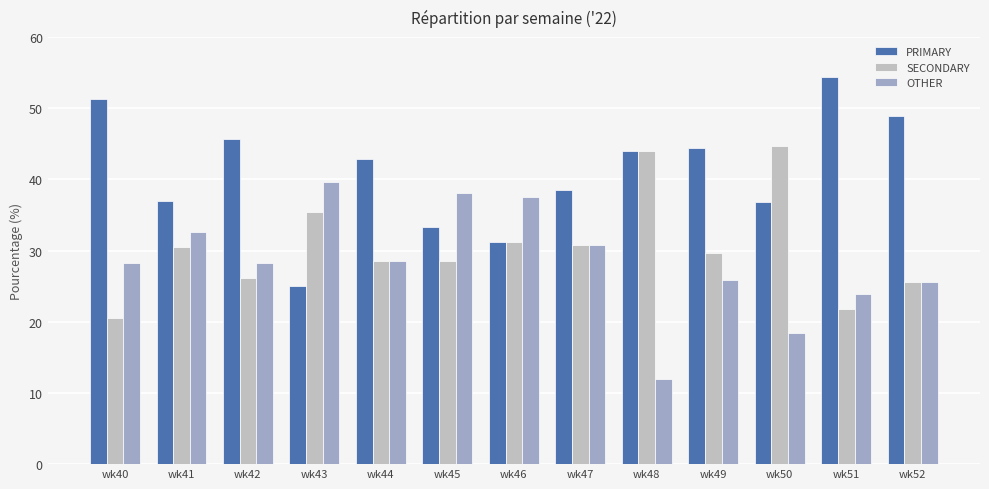

At which label does PRIMARY reach its peak?

wk51